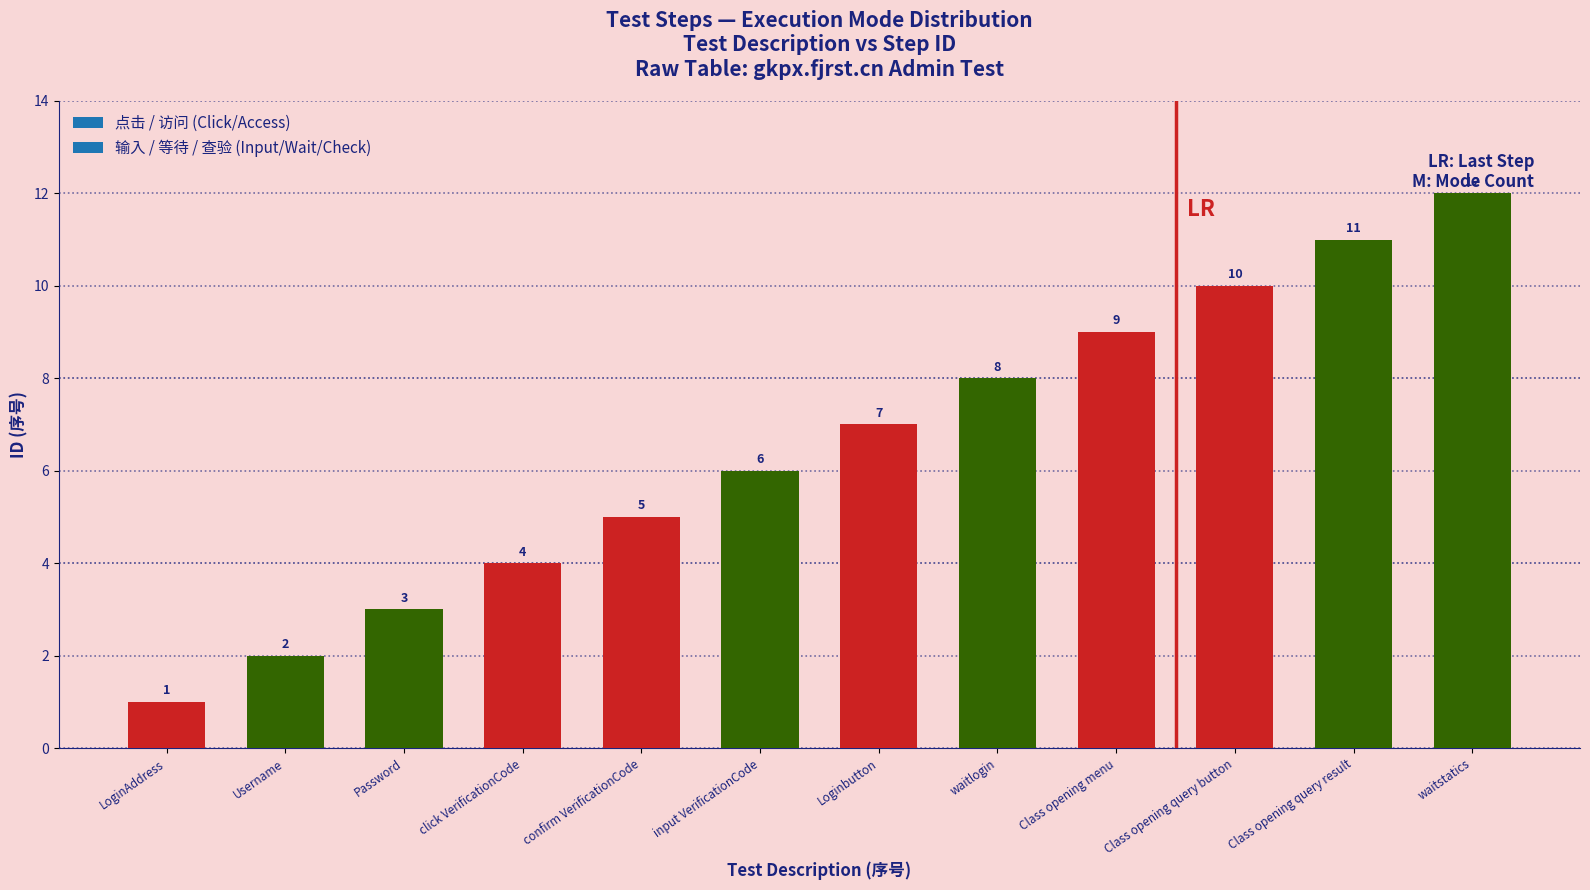

At which category does the chart reach its minimum across all series?

LoginAddress